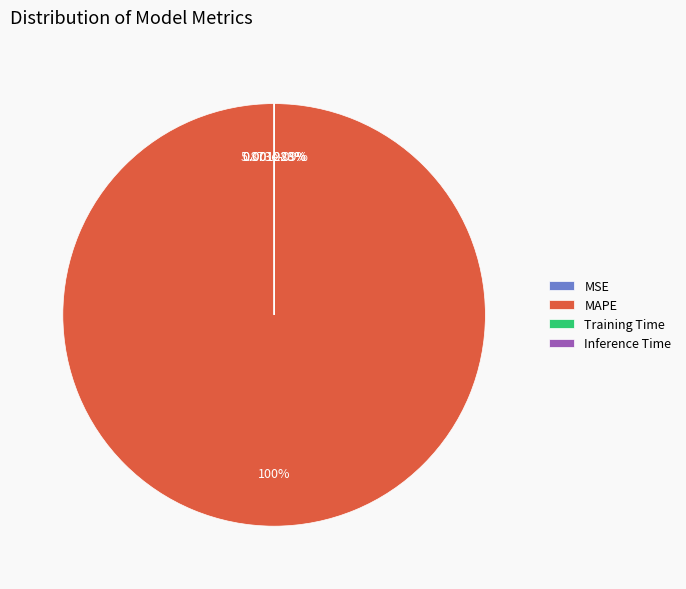

True or false: Training Time accounts for 0% of the total.

True